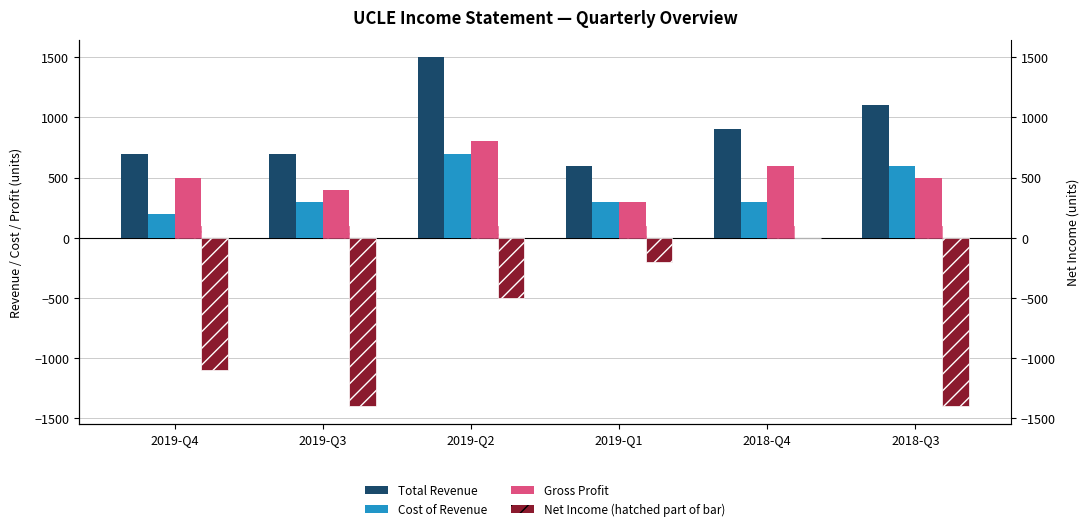

What is the difference between the Total Revenue values at 2019-Q1 and 2019-Q4?

100